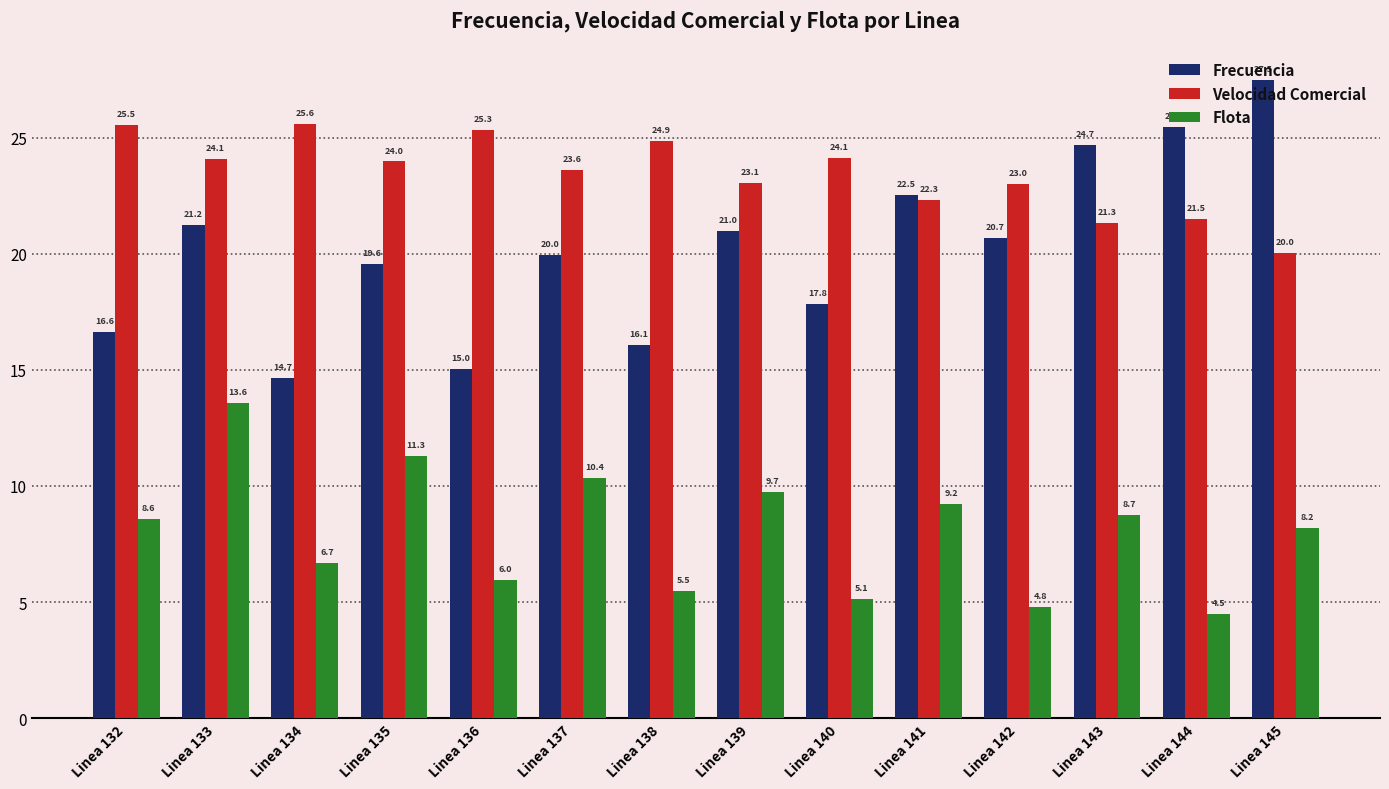

Which series has the widest spread of values?

Frecuencia